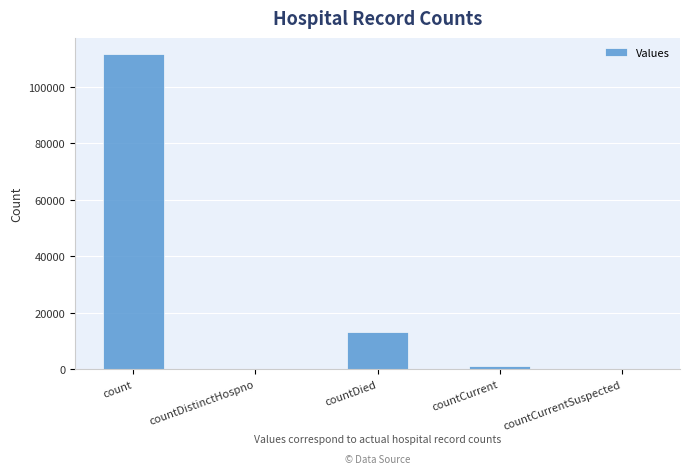

What is the ratio of the value at count to the value at countDied?

8.5